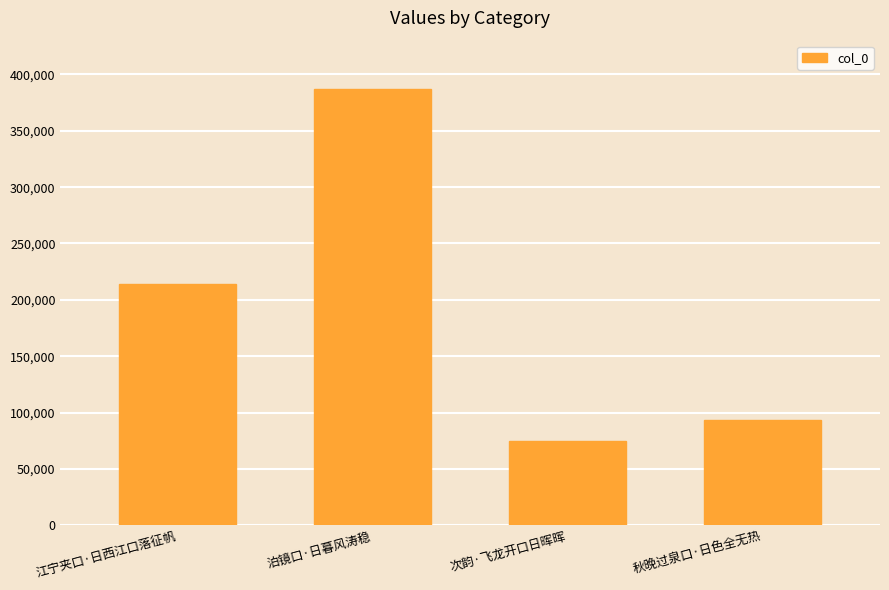

What is the difference between the second highest and second lowest values?

120652